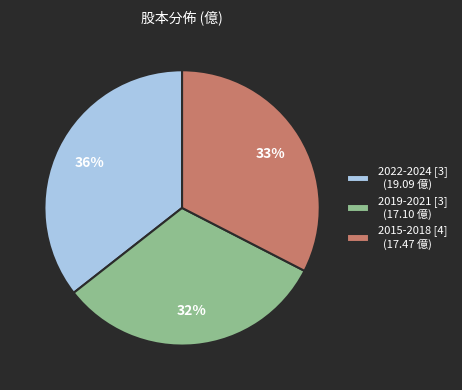

Rank the categories by value from lowest to highest.

2019-2021 [3] (17.10 億), 2015-2018 [4] (17.47 億), 2022-2024 [3] (19.09 億)